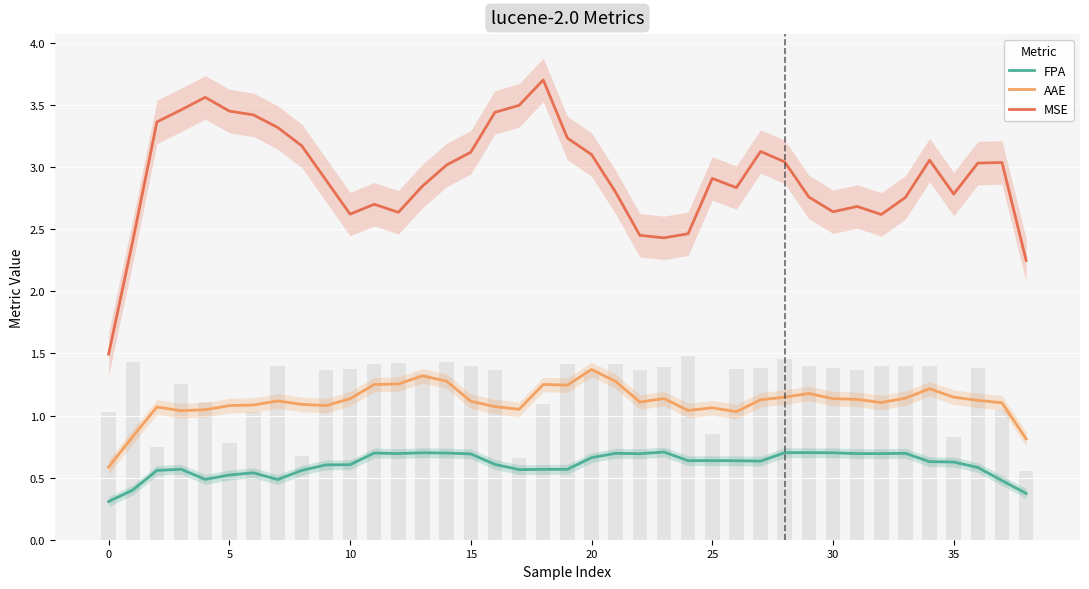

True or false: AAE has a value of 1.1 at 30.

True